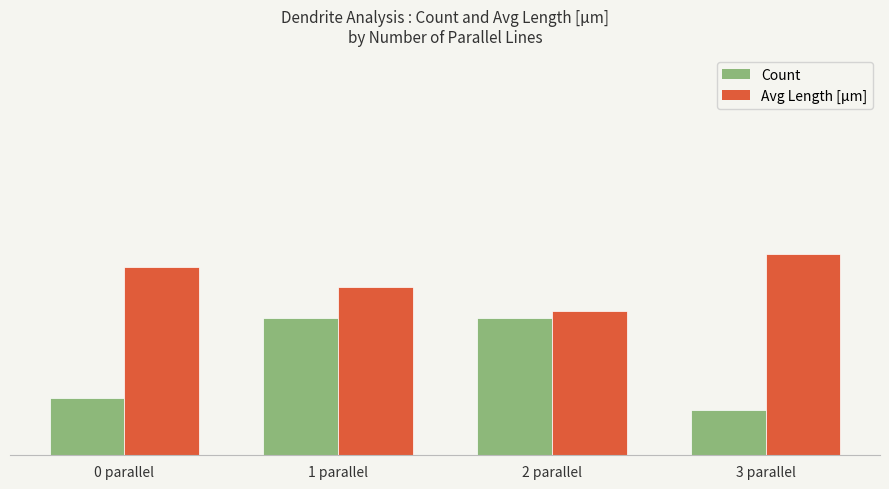

Which category has the highest value across all series?

3 parallel